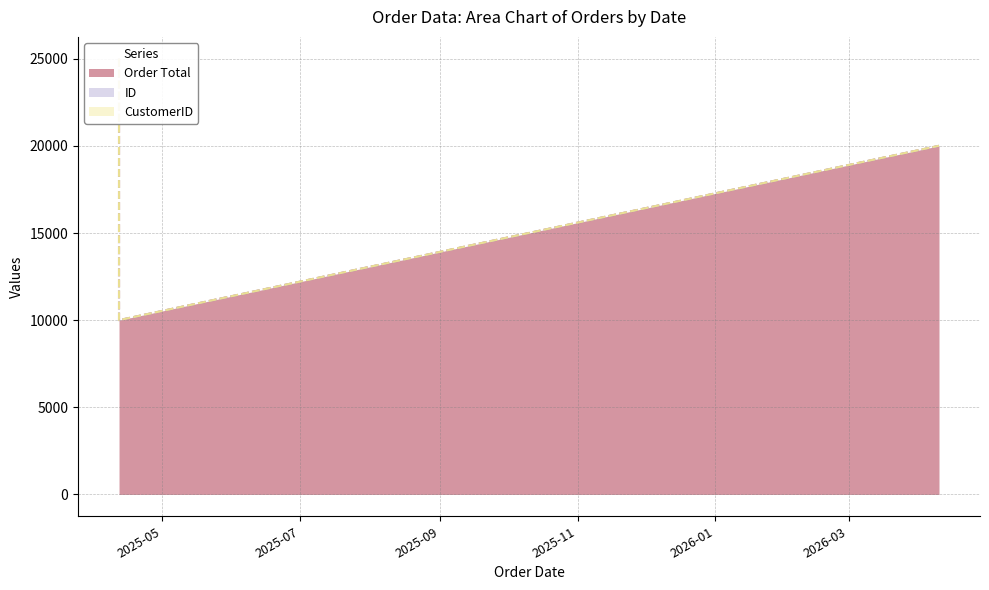

Reading left to right, what are all the values shown in this chart?

Order Total: 2025-04-12=25000	2025-04-12=10000	2026-04-10=20000
ID: 2025-04-12=1	2025-04-12=2	2026-04-10=3
CustomerID: 2025-04-12=1	2025-04-12=1	2026-04-10=2